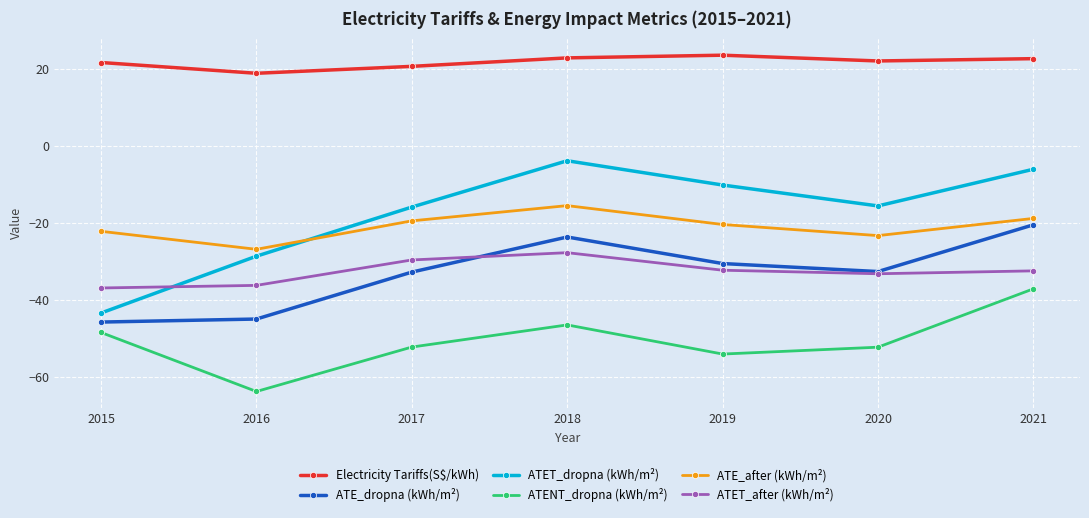

Rank the series at 2017 from highest to lowest value.

Electricity Tariffs(S$/kWh), ATET_dropna (kWh/m²), ATE_after (kWh/m²), ATET_after (kWh/m²), ATE_dropna (kWh/m²), ATENT_dropna (kWh/m²)